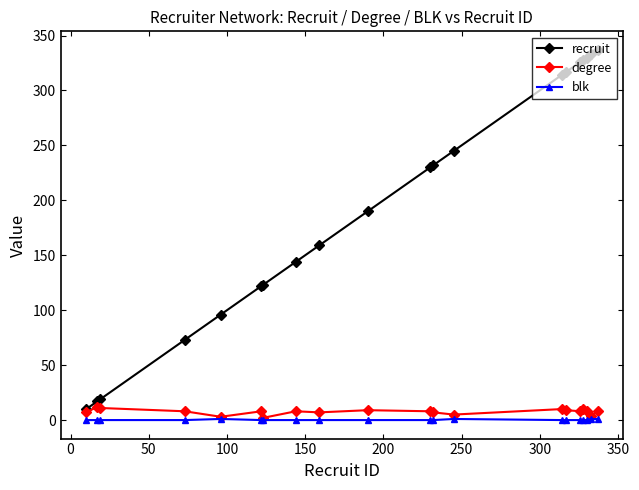

At how many categories does at least one series exceed 110?

15